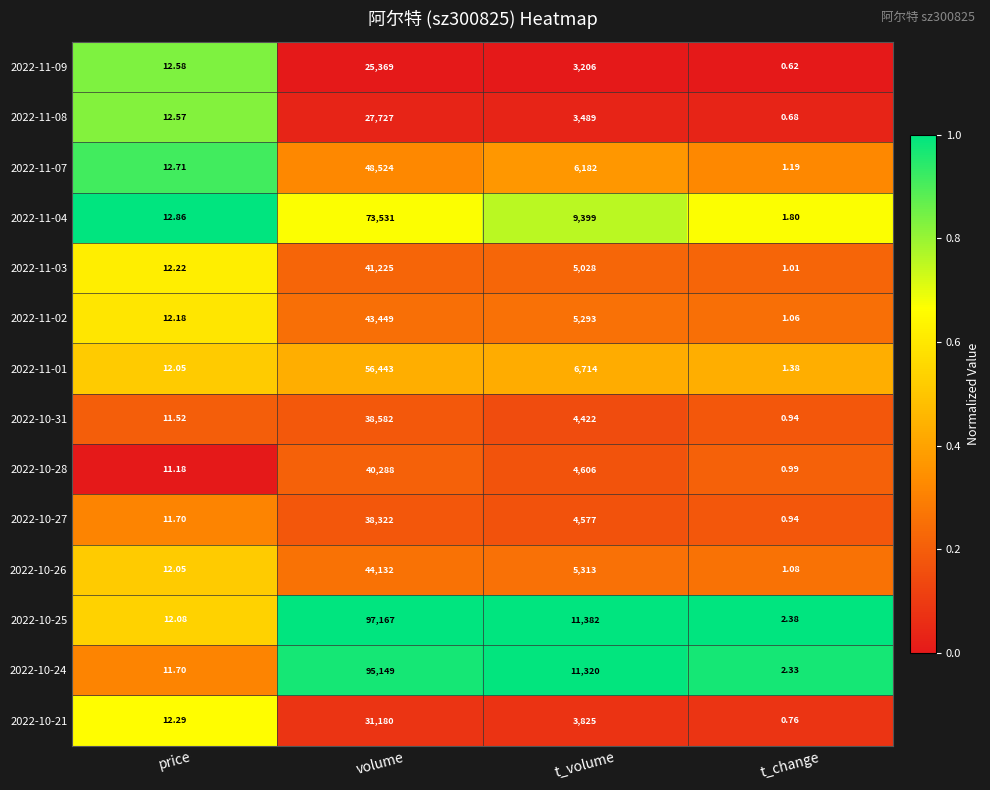

Which series has the largest total across all categories?

2022-10-25